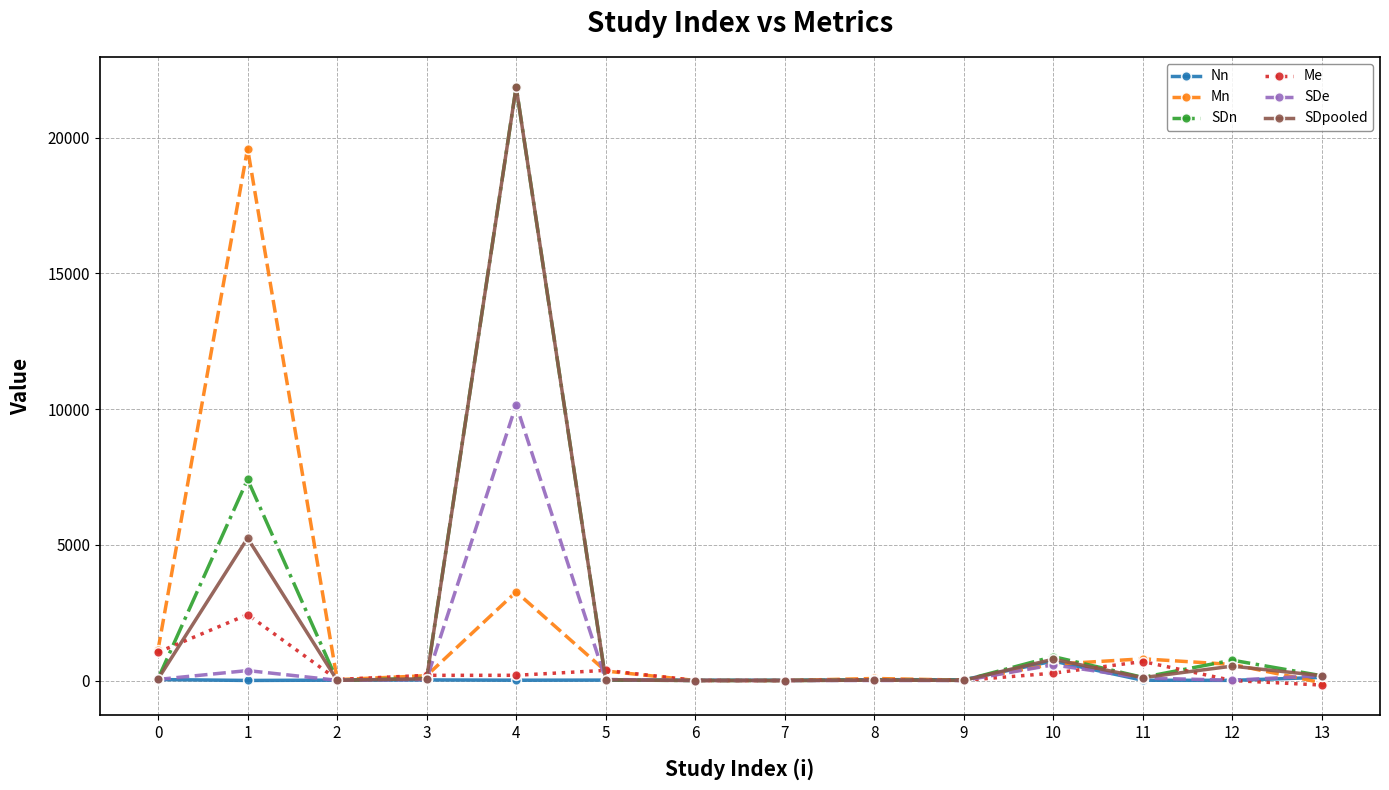

At which category is the sum across all series the highest?

4